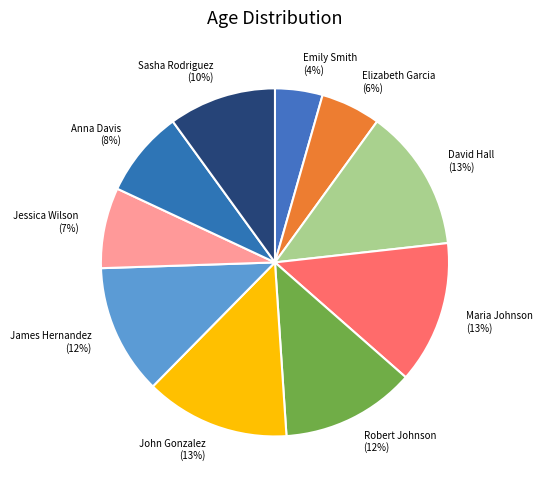

Combined, do James Hernandez and Elizabeth Garcia account for over 50%?

No